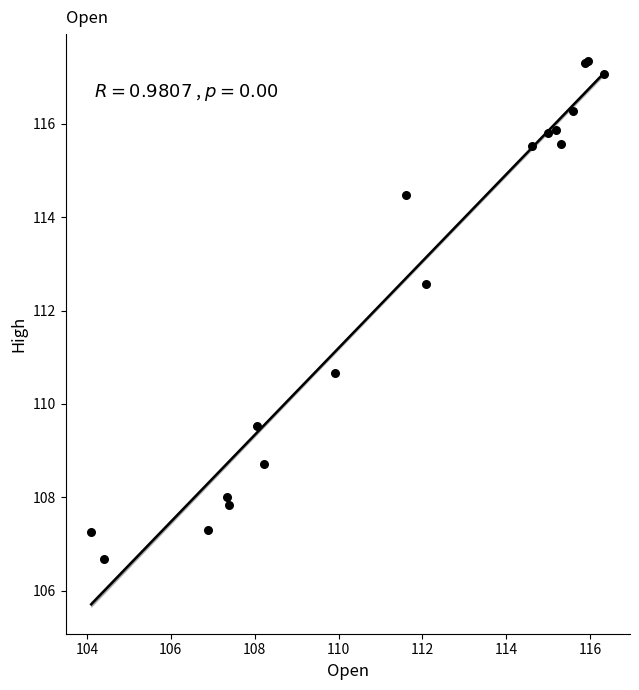

What Y value in the scatter plot is closest to 112?

112.6